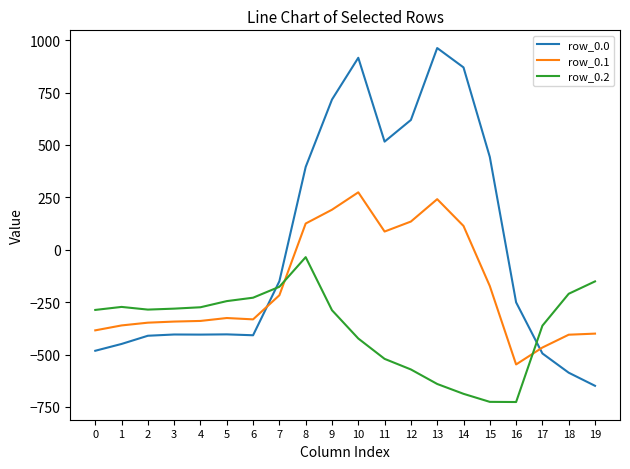

What is the minimum value for row_0.0?

-649.2